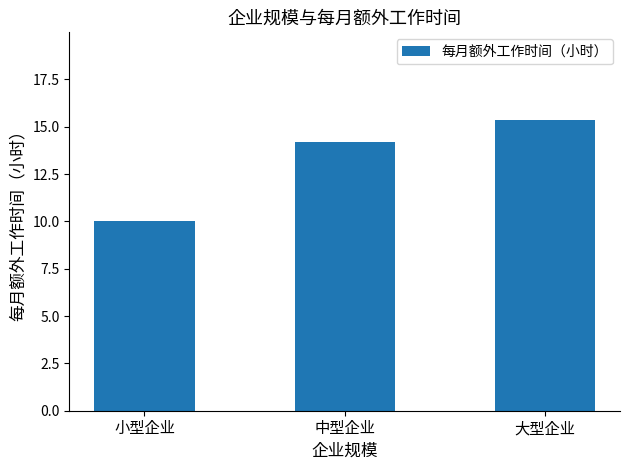

What is the minimum value shown in the chart?

10.0